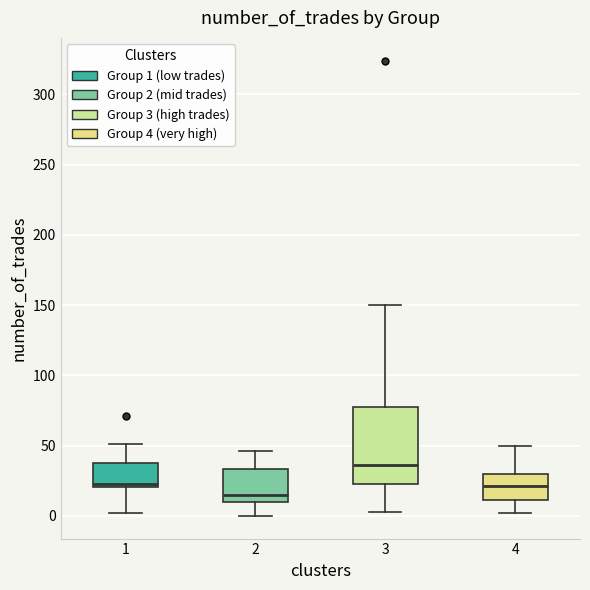

Comparing the boxes themselves (not the whiskers), which one is the tallest?

3